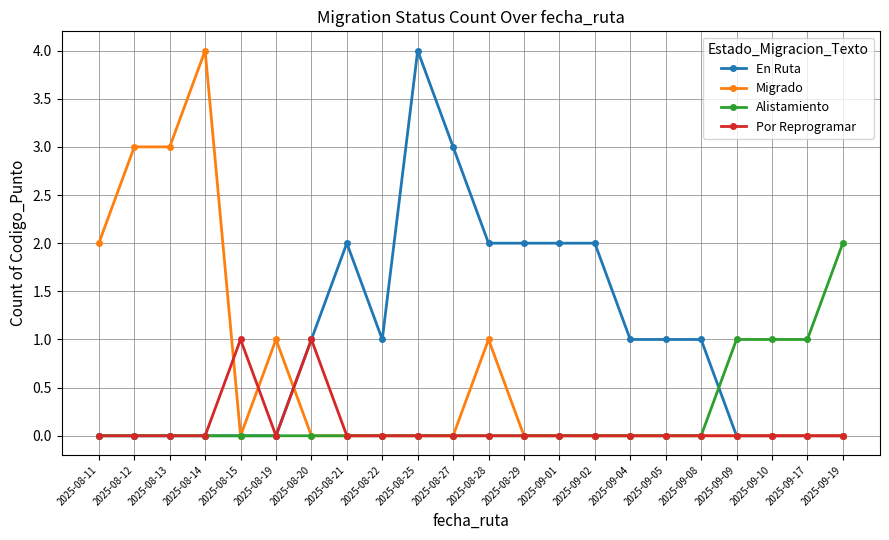

Does the chart have visible grid lines?

Yes